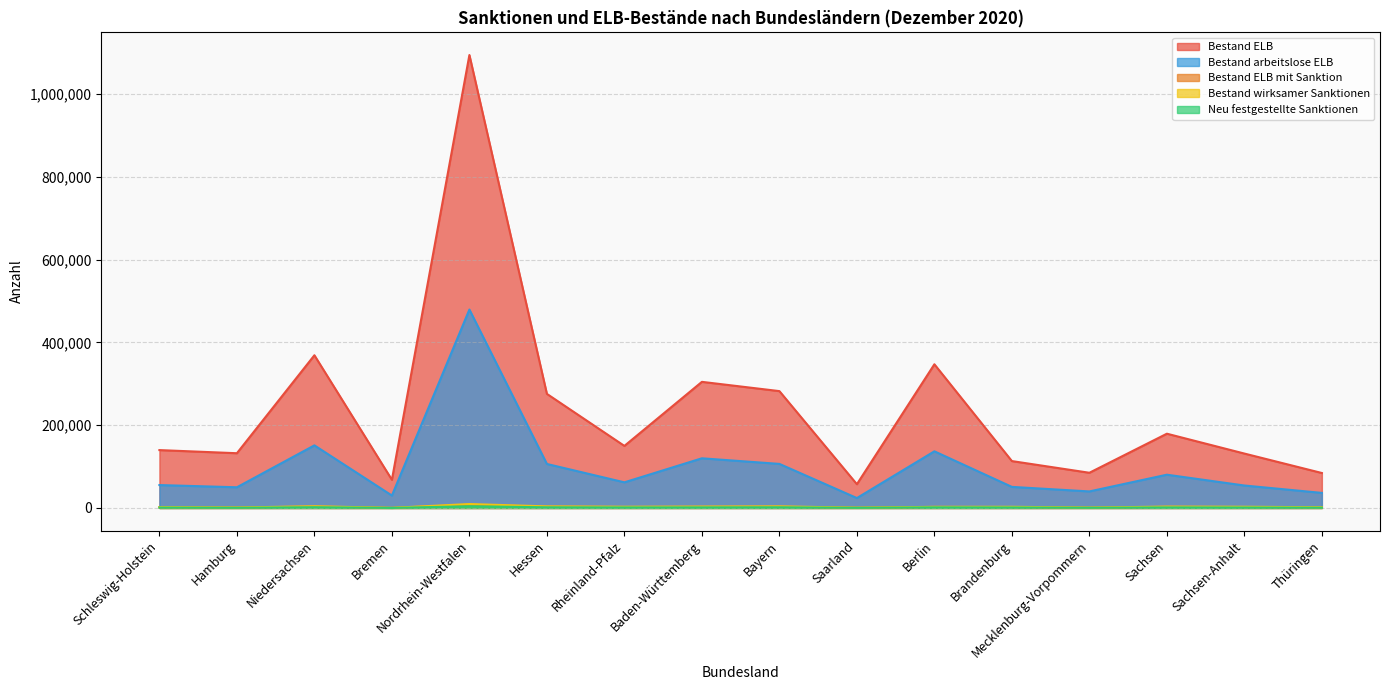

Reading right to left, list all the values displayed in this chart.

Bestand ELB: 84391	131368	179320	84983	113205	346971	57350	282173	304542	149834	275504	1093833	68058	368765	132182	139733
Neu festgestellte Sanktionen: 651	1069	1320	441	1178	1446	313	1635	1372	1248	1586	4150	99	1803	421	887
Bestand wirksamer Sanktionen: 1691	2886	3262	879	2770	2662	655	3860	3328	2892	3785	9490	203	4121	1071	2005
Bestand ELB mit Sanktion: 1239	2179	2653	718	2200	2504	546	2964	2688	2308	3085	7790	194	3365	954	1620
Bestand arbeitslose ELB: 36358	54222	80306	39909	50874	136784	23910	106397	119924	61880	106237	479148	29982	151181	49957	55289